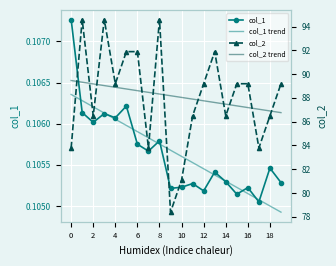

What is the highest value of the col_2 series?

94.6